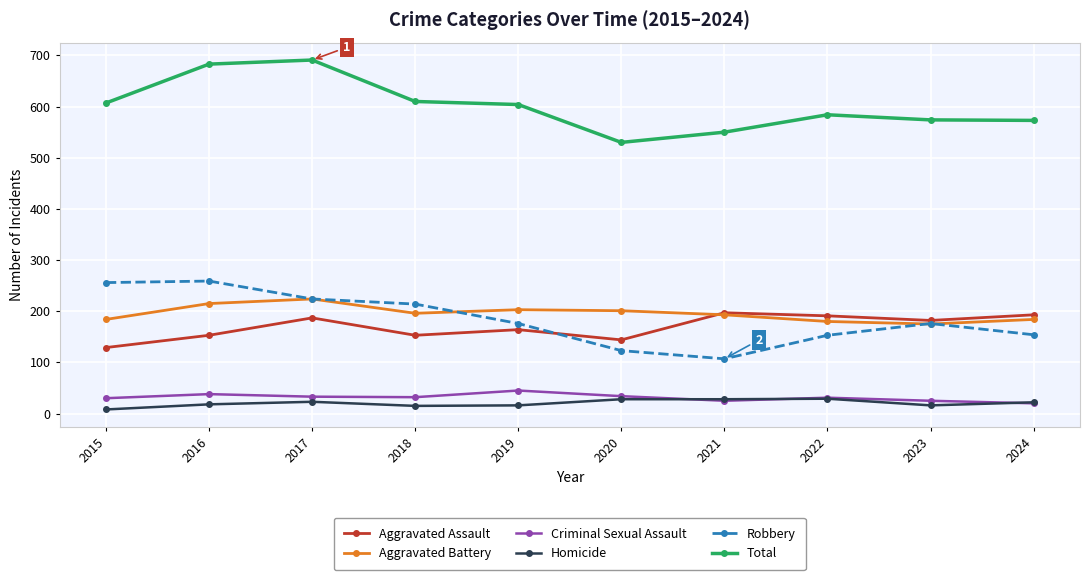

List the series in order of their peak value, highest first.

Total, Robbery, Aggravated Battery, Aggravated Assault, Criminal Sexual Assault, Homicide